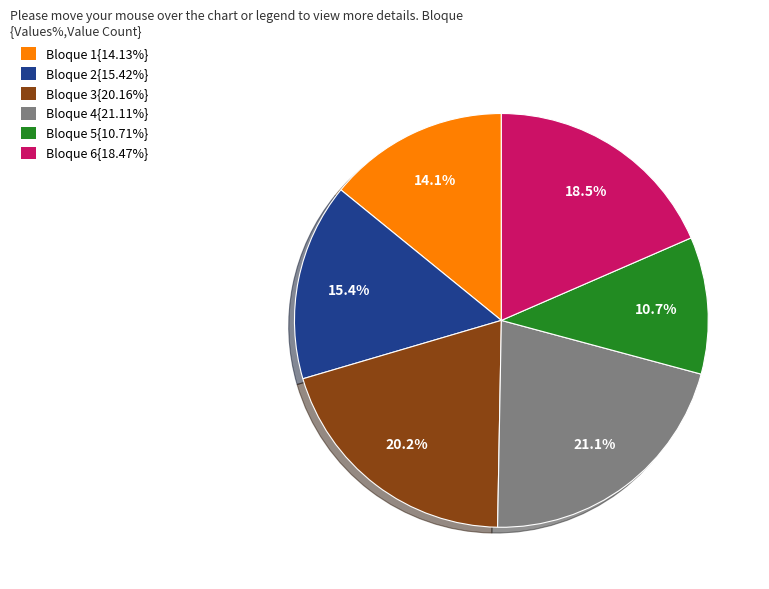

Does Bloque 1{14.13%} represent more than half of the total?

No